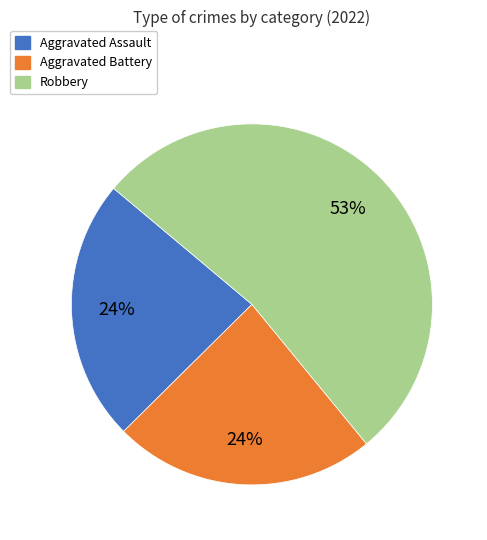

Which category has the biggest portion of the pie?

Robbery